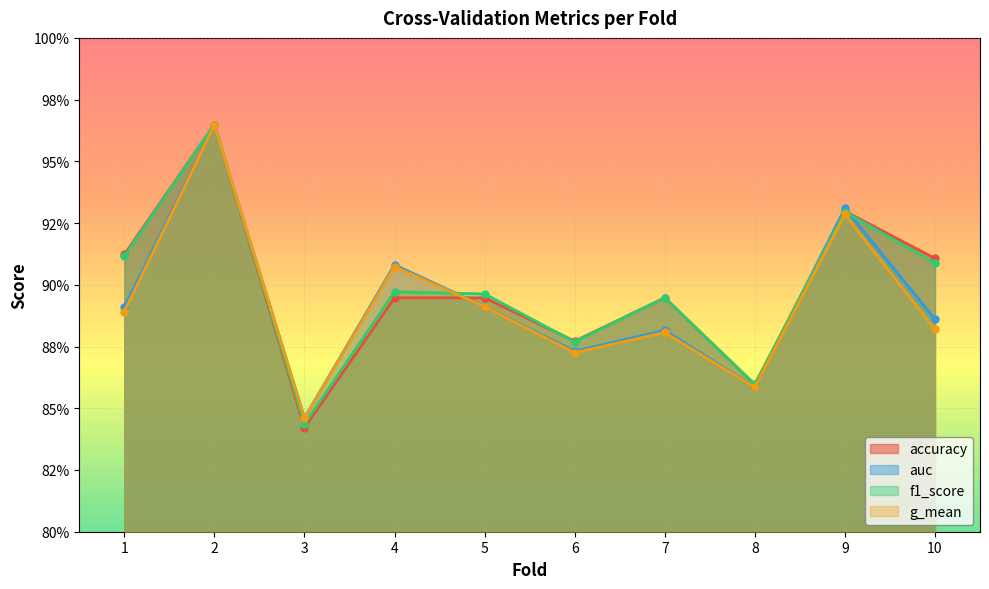

What is the difference between the auc values at 6 and 9?

0.1